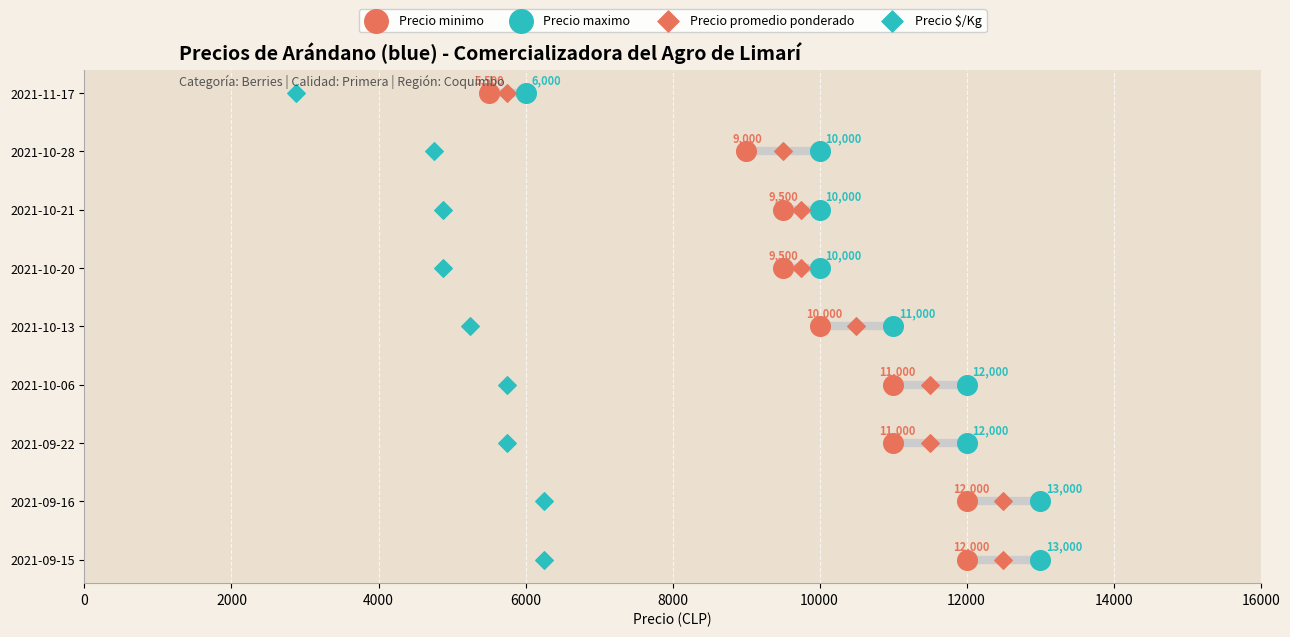

Which series contains the lowest Y value?

Precio minimo